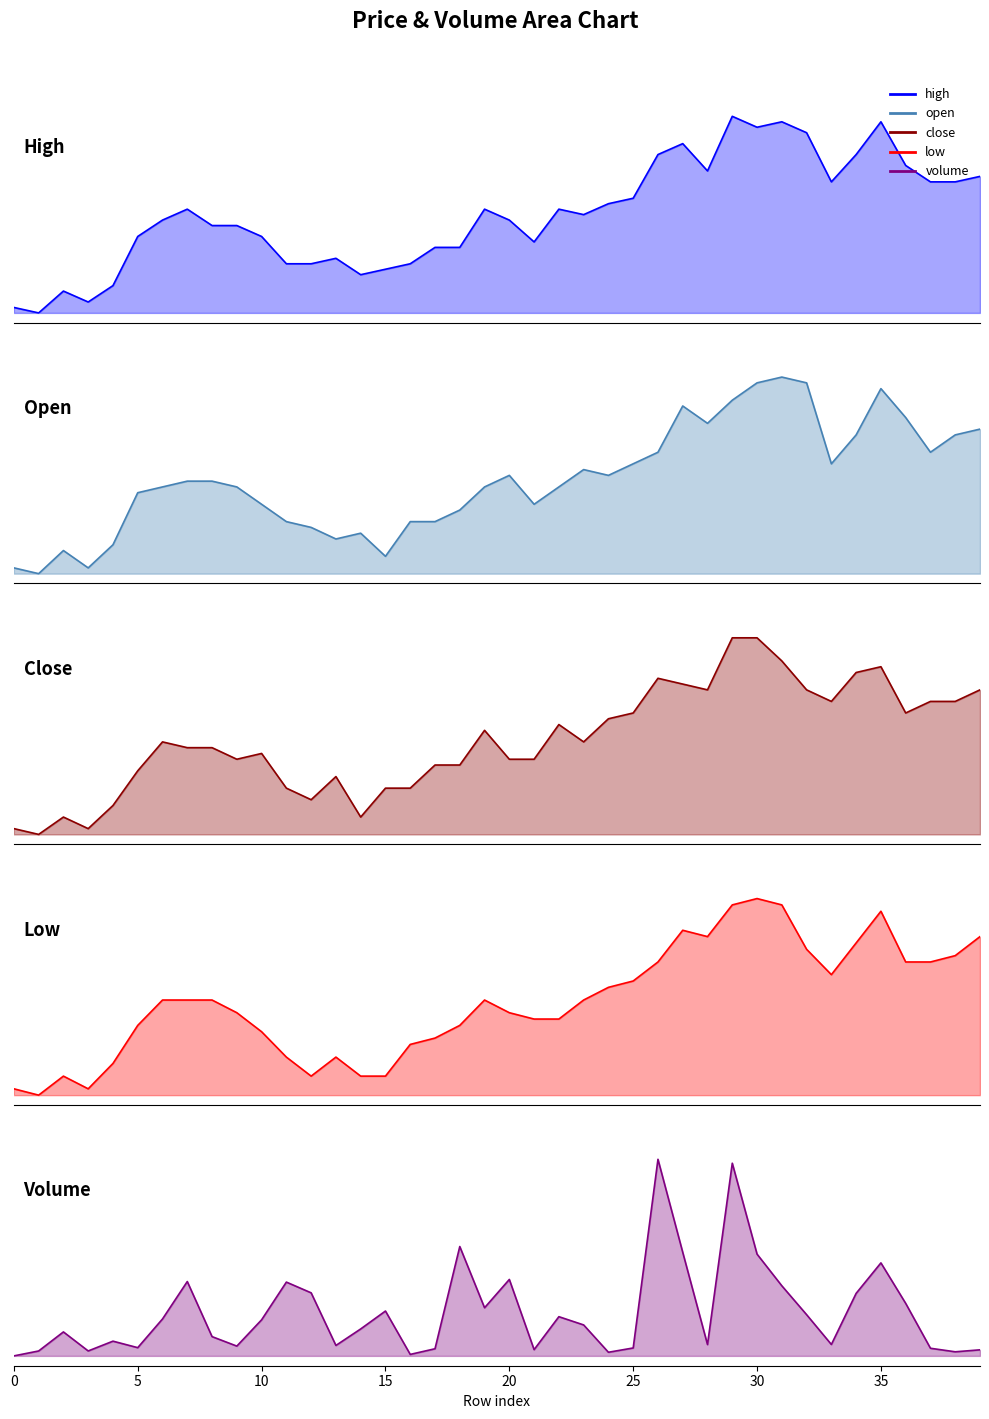

What is the label of the 16th point from the left?

15